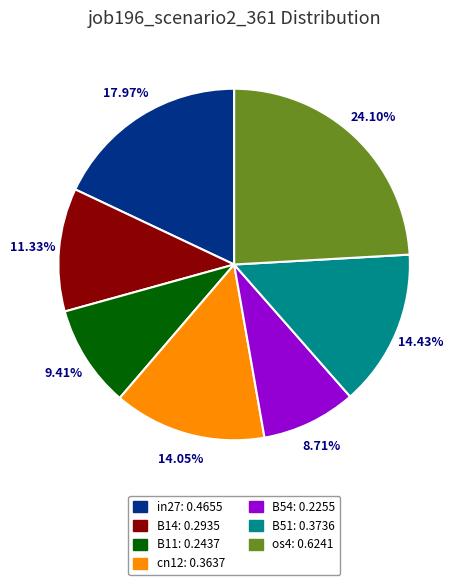

To the nearest percent, what is the combined percentage of cn12 and in27?

32%